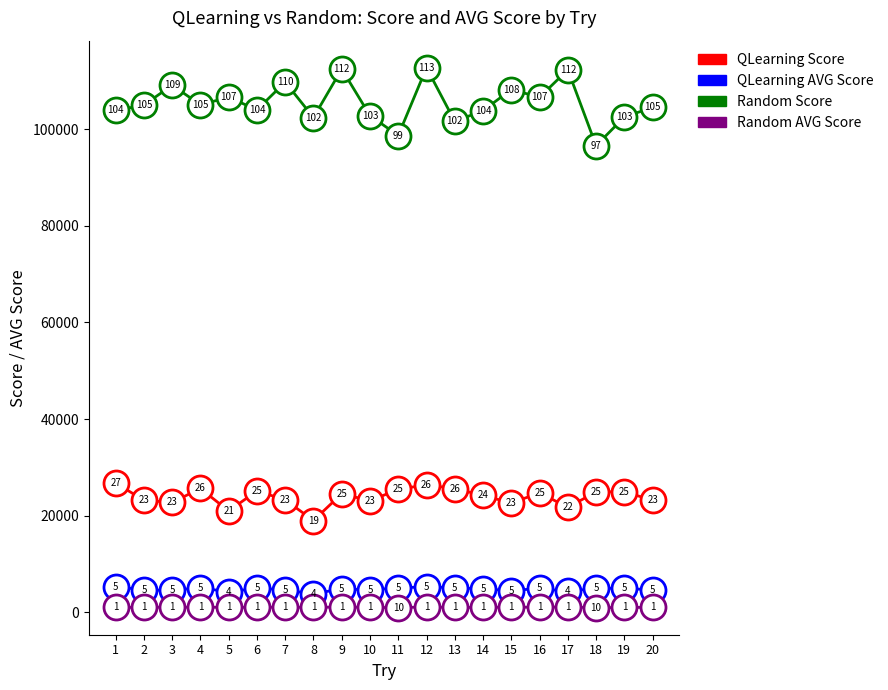

Which series has the largest total across all categories?

Random Score